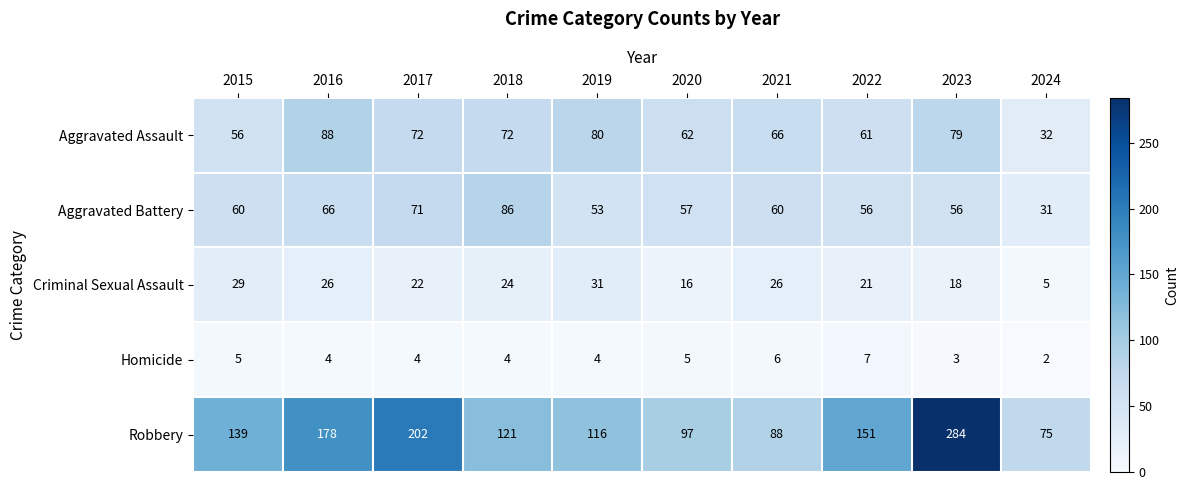

At which category is the sum across all series the highest?

2023